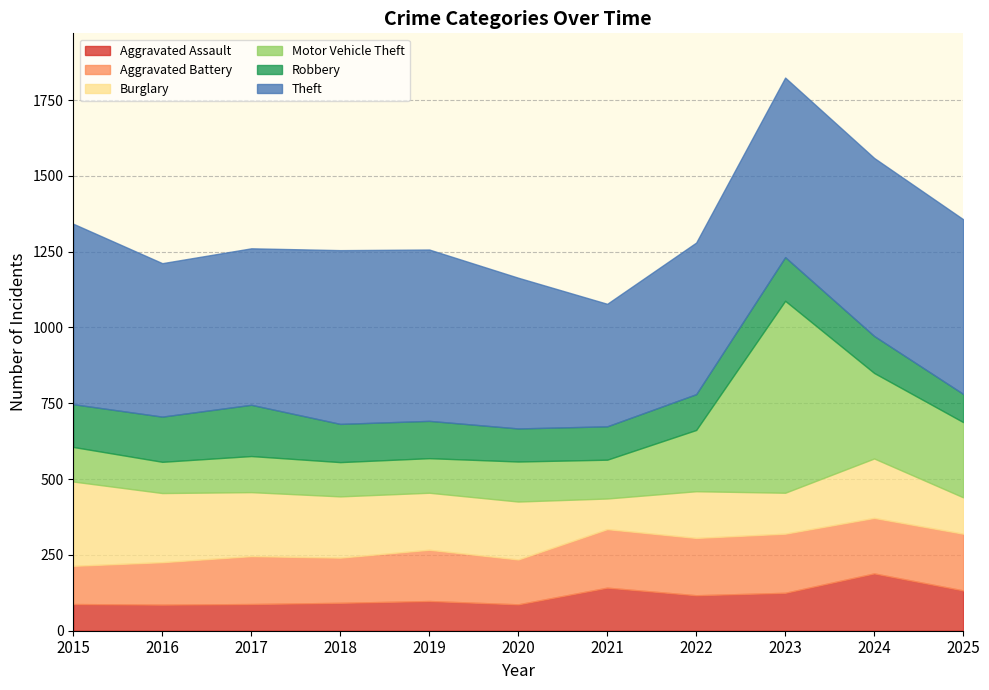

The value of Aggravated Battery at 2021 is 66. True or false?

False